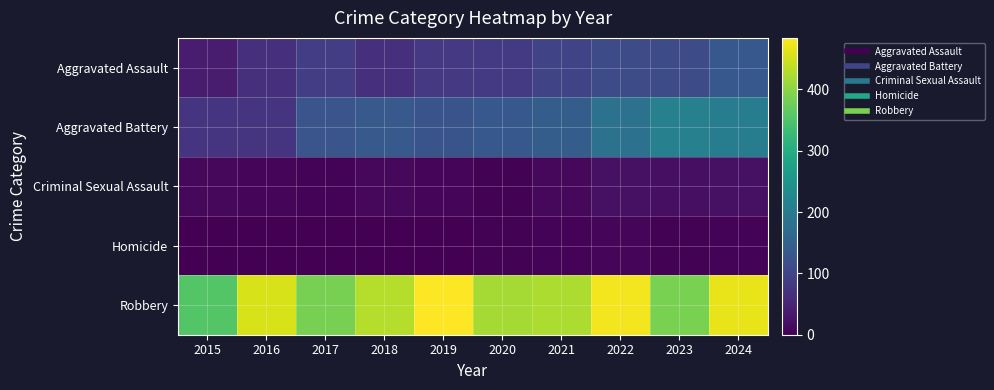

How many distinct data groups are displayed?

5